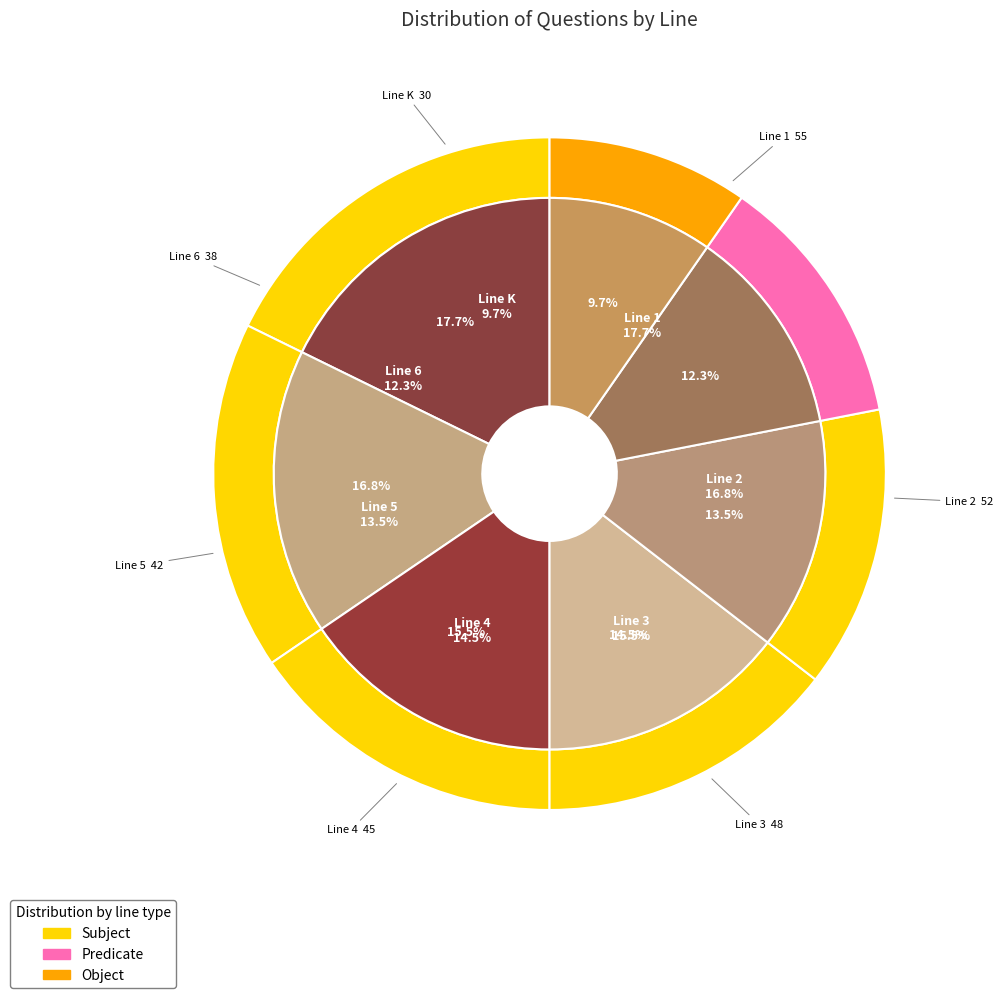

What is the ratio of the value at 4 to the value at K?

1.5